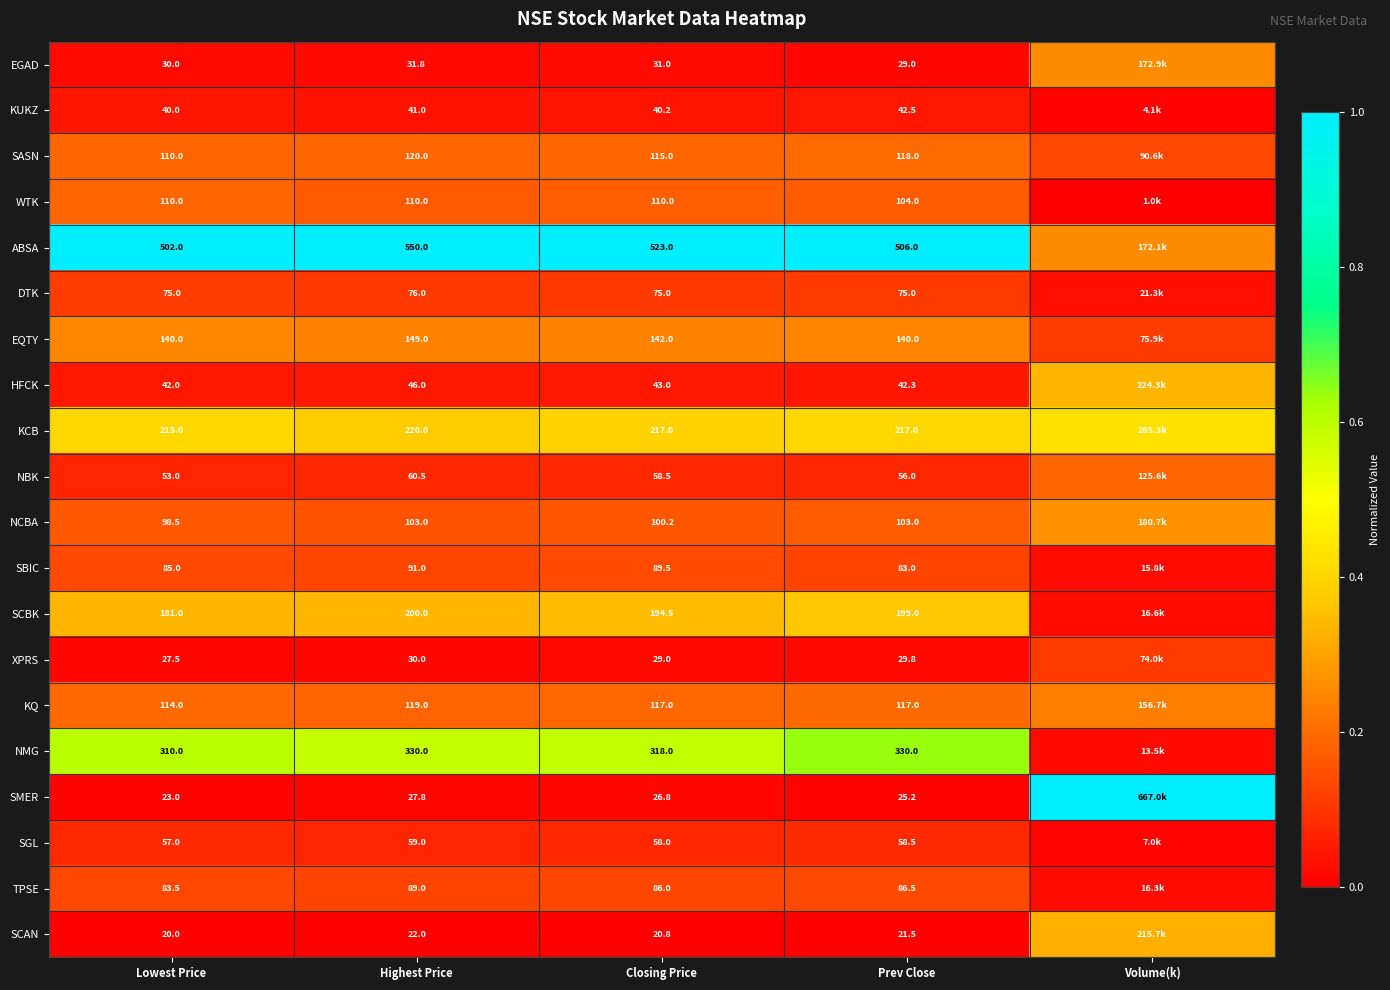

Is the value of XPRS at Prev Close greater than the value of WTK at Highest Price?

No